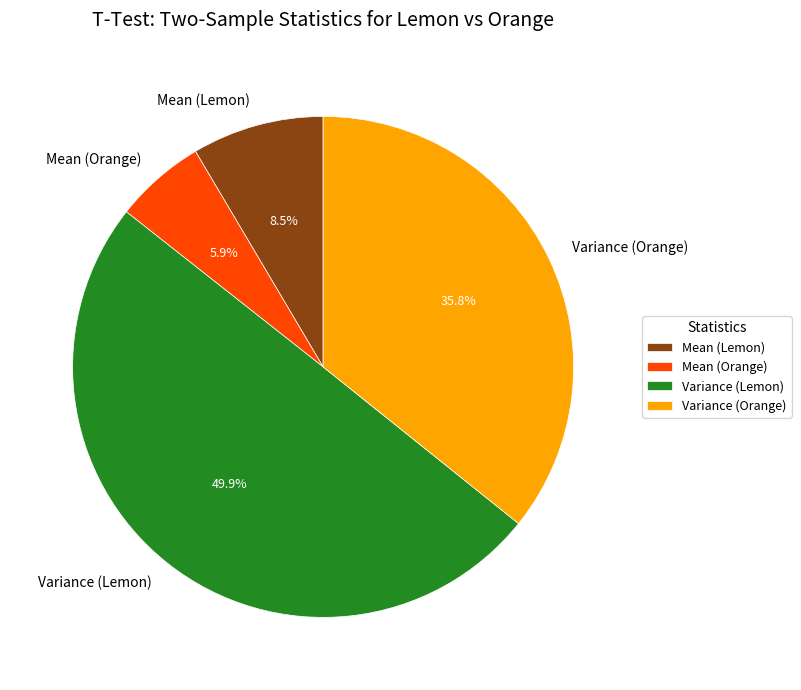

Combined, do Variance (Lemon) and Variance (Orange) account for over 50%?

Yes